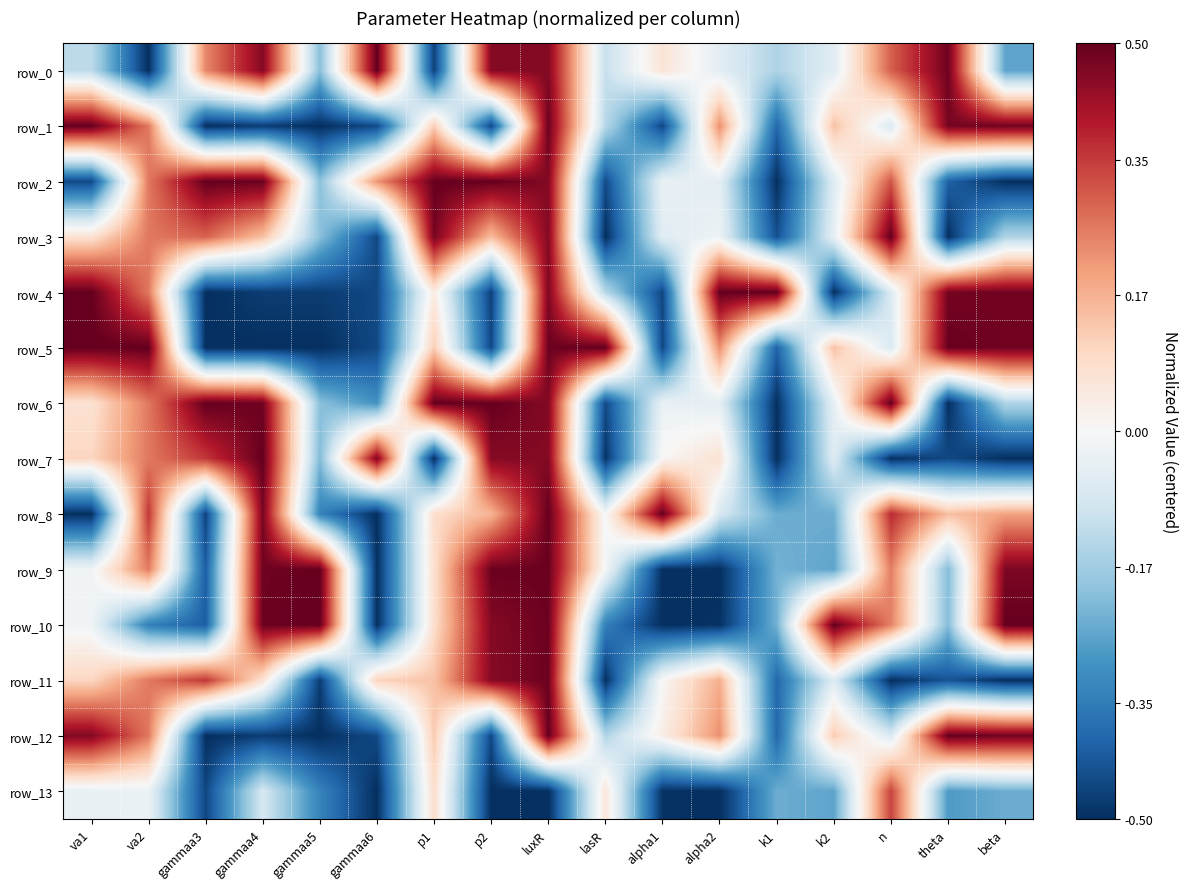

The row_6 series shows -0.0 at alpha1. True or false?

True